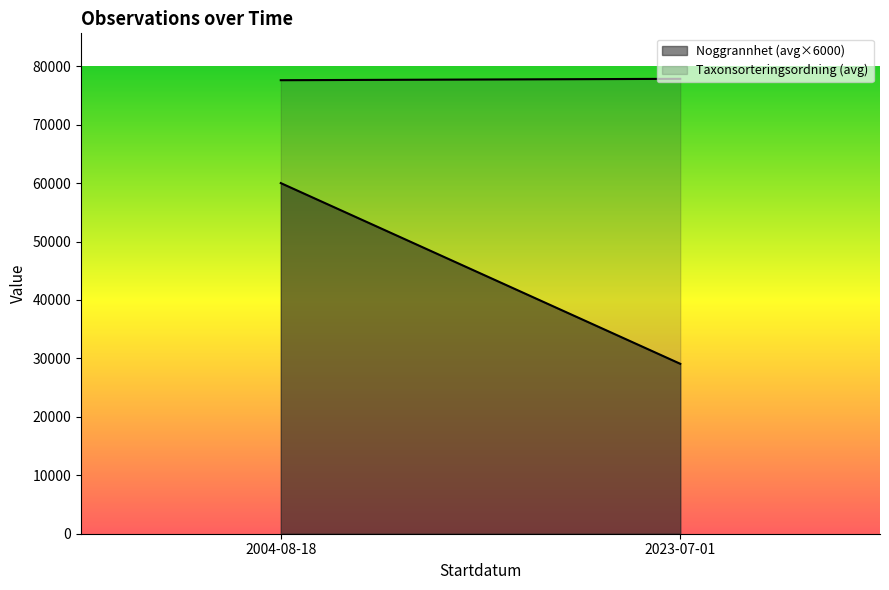

List the series in order of their overall mean, highest first.

Taxonsorteringsordning (avg), Noggrannhet (avg×6000)